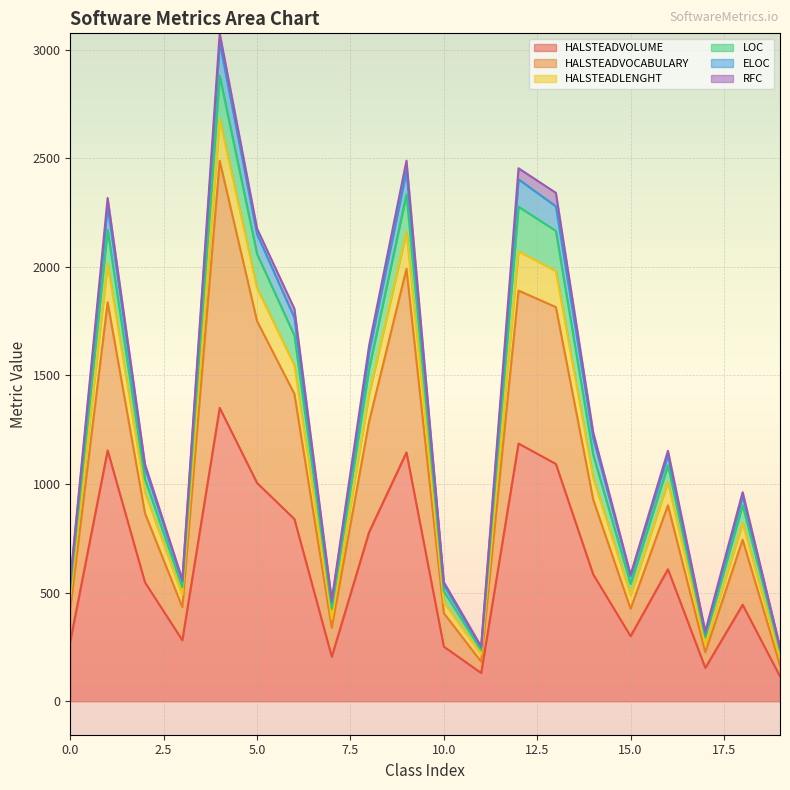

The value of HALSTEADVOCABULARY at 16 is 551.2. True or false?

False